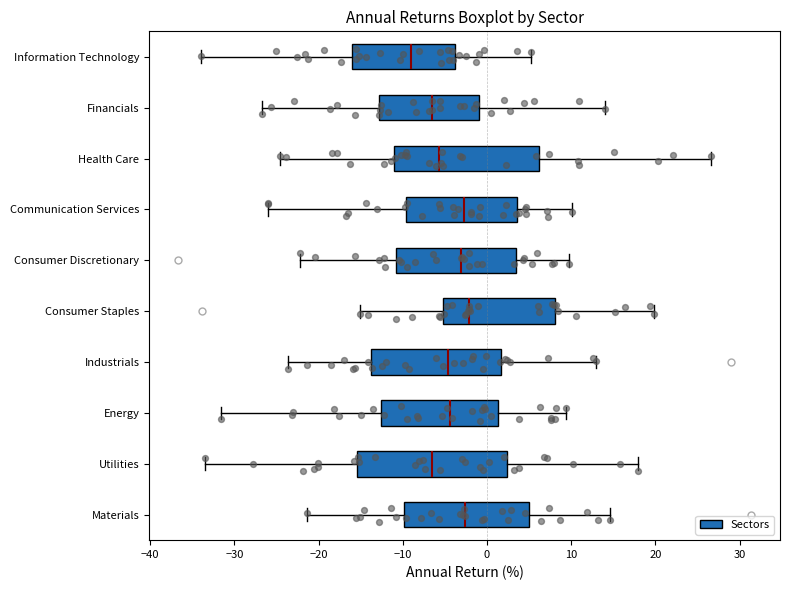

Which box has the furthest to the left median line?

Information Technology